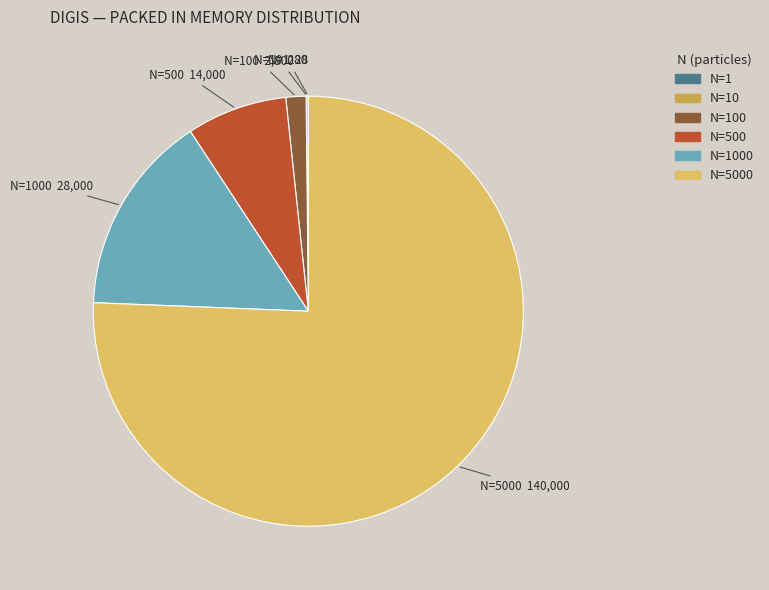

Which category has the smallest portion of the pie?

1